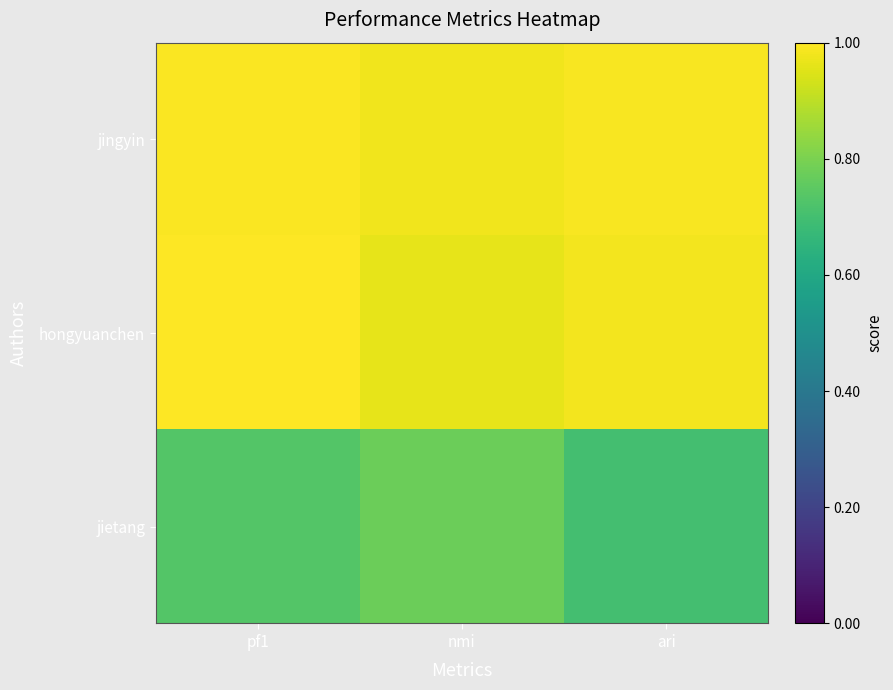

At which category does the chart reach its minimum across all series?

ari